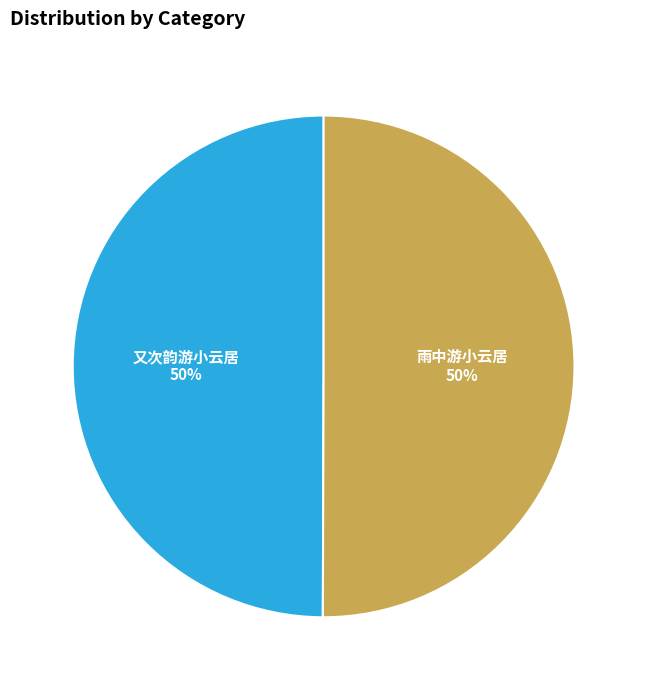

How many slices are in this pie chart?

2